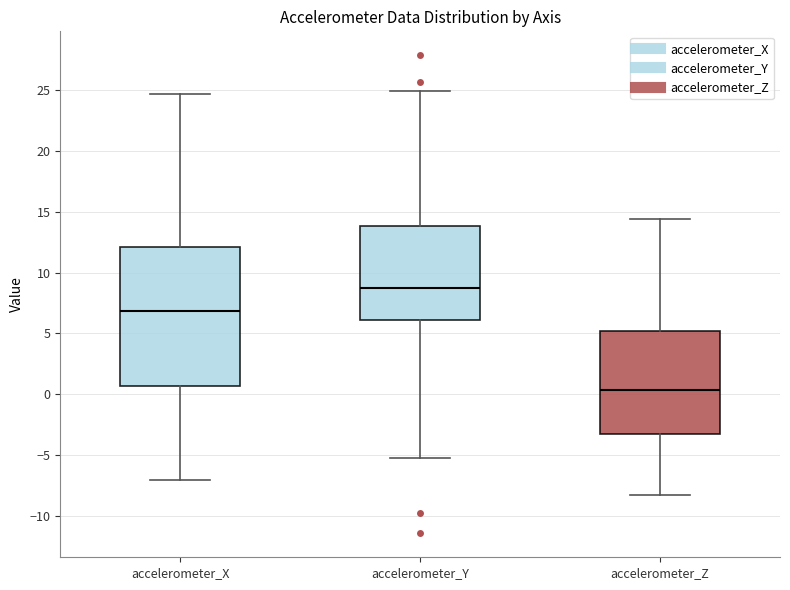

Which box has the highest median line?

accelerometer_Y